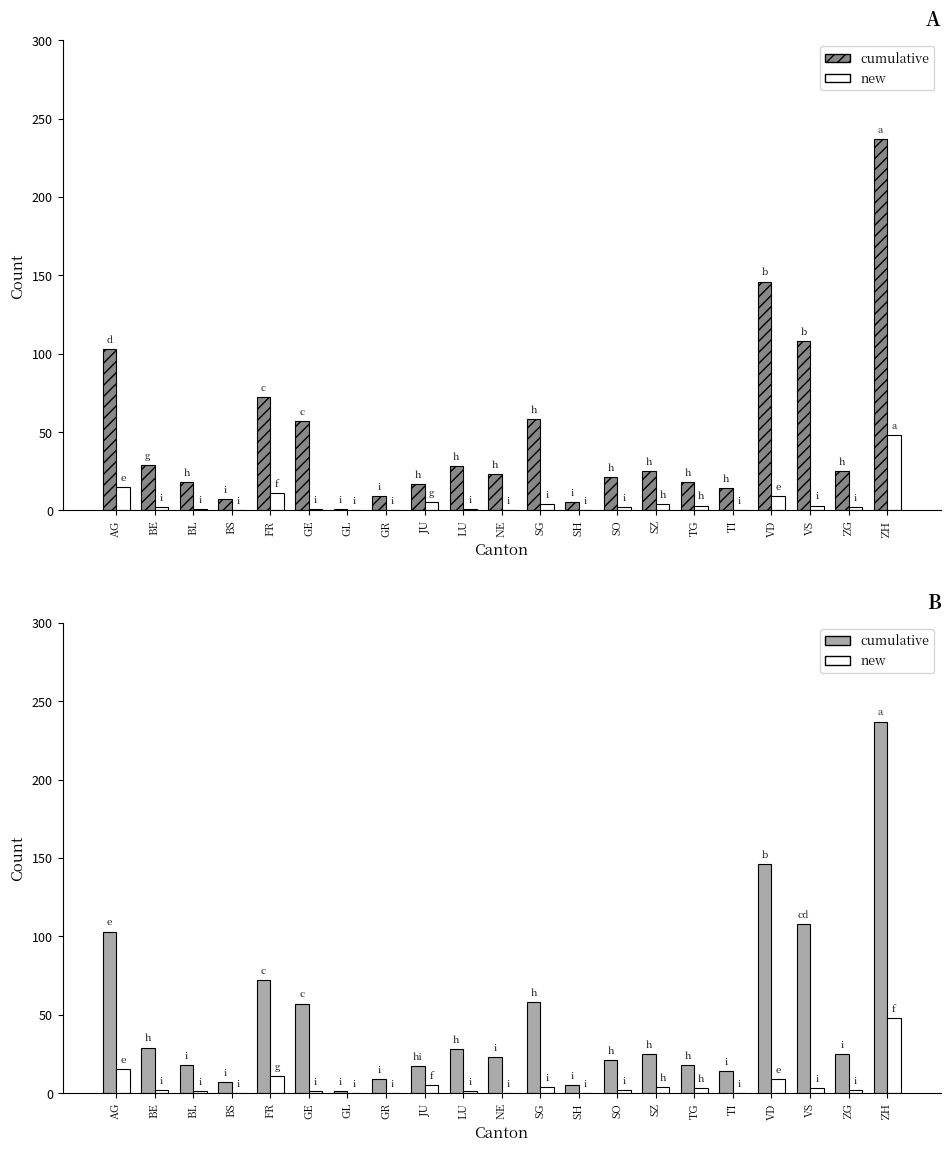

What is the spread (max minus min) of values at JU?

12